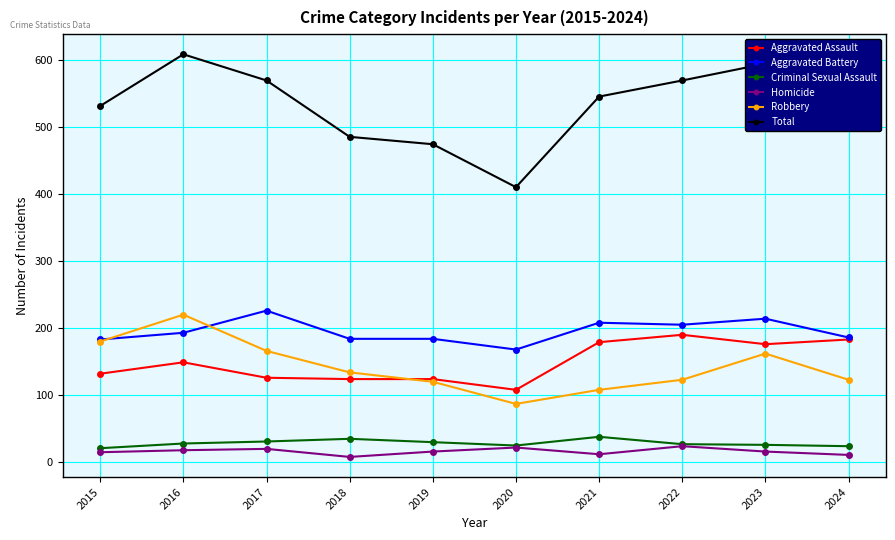

What is the difference between the second highest and second lowest values in the Aggravated Assault series?

59